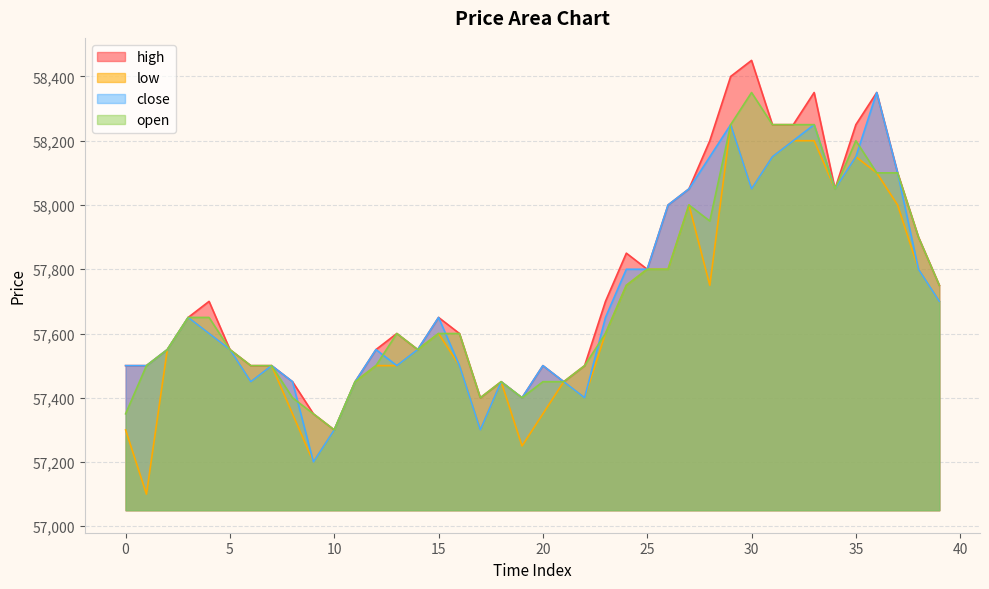

The open series shows 76021 at 19. True or false?

False